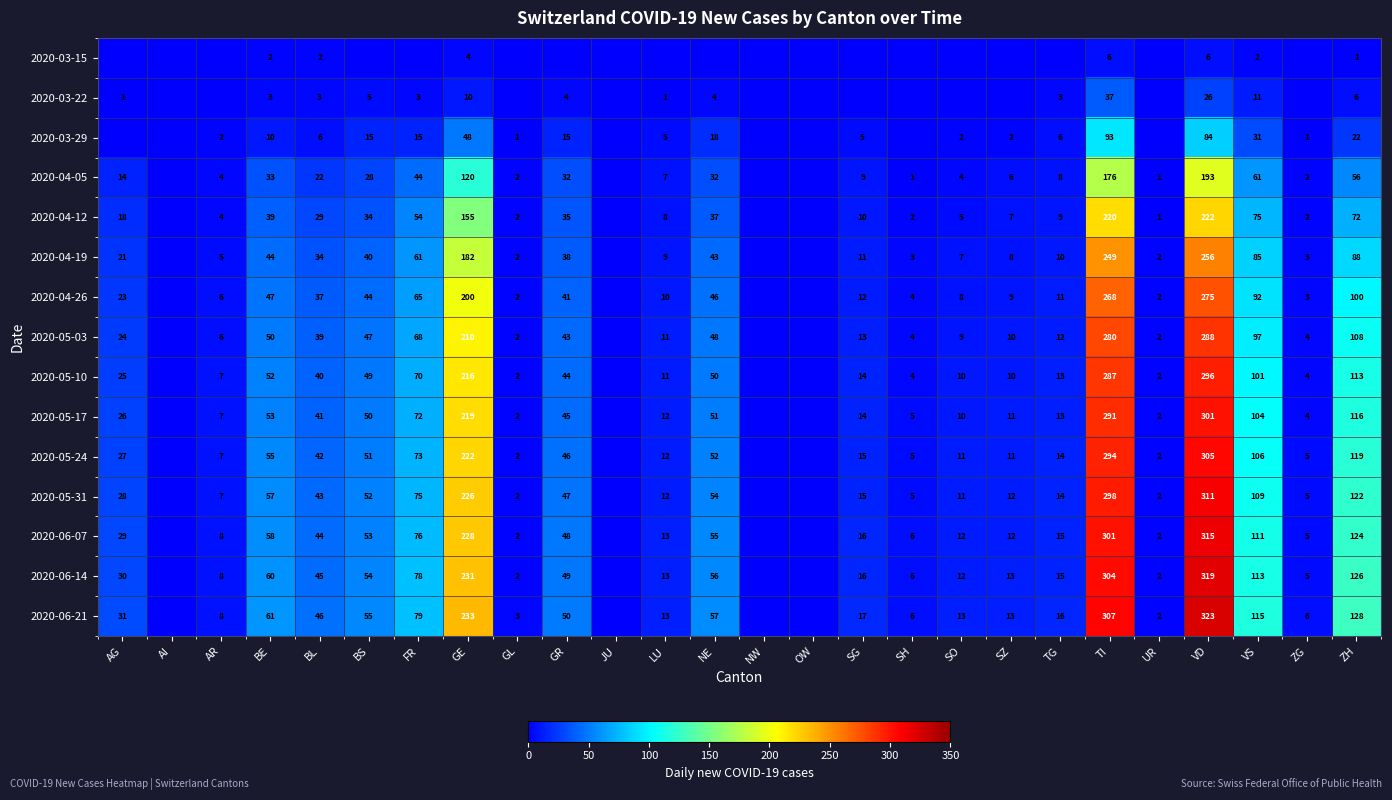

The value of 2020-04-26 at ZG is 1. True or false?

False